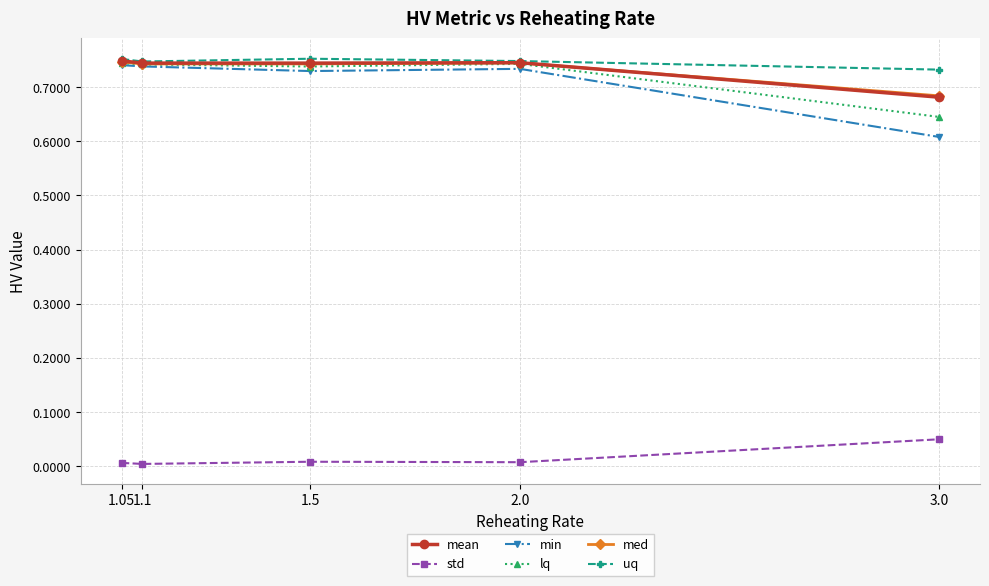

What position from the right is 1.05?

5